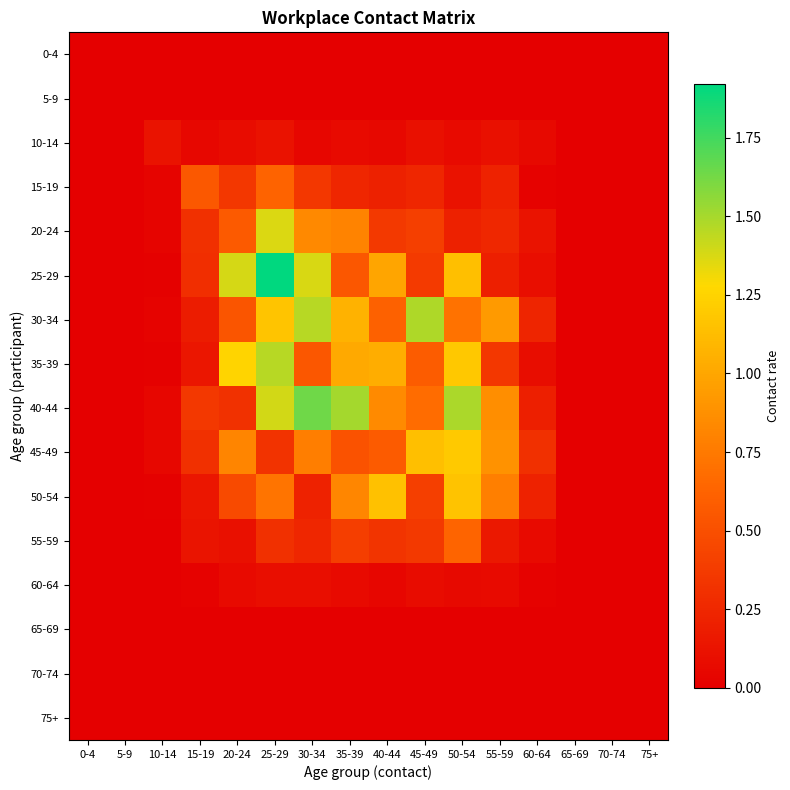

What is the total value across all series at 50-54?

8.0